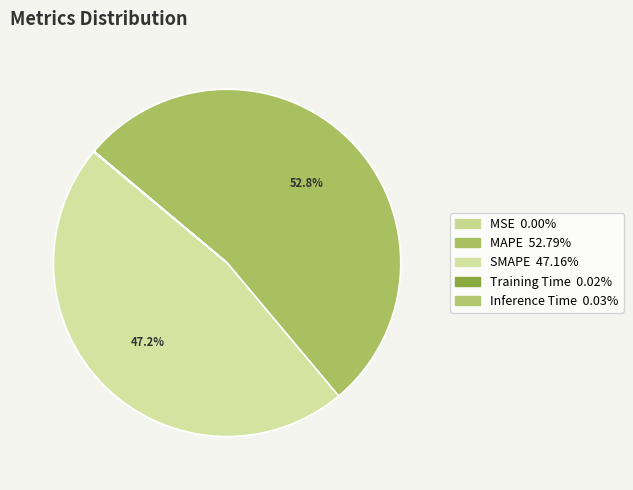

The SMAPE slice represents 59% of the pie. True or false?

False